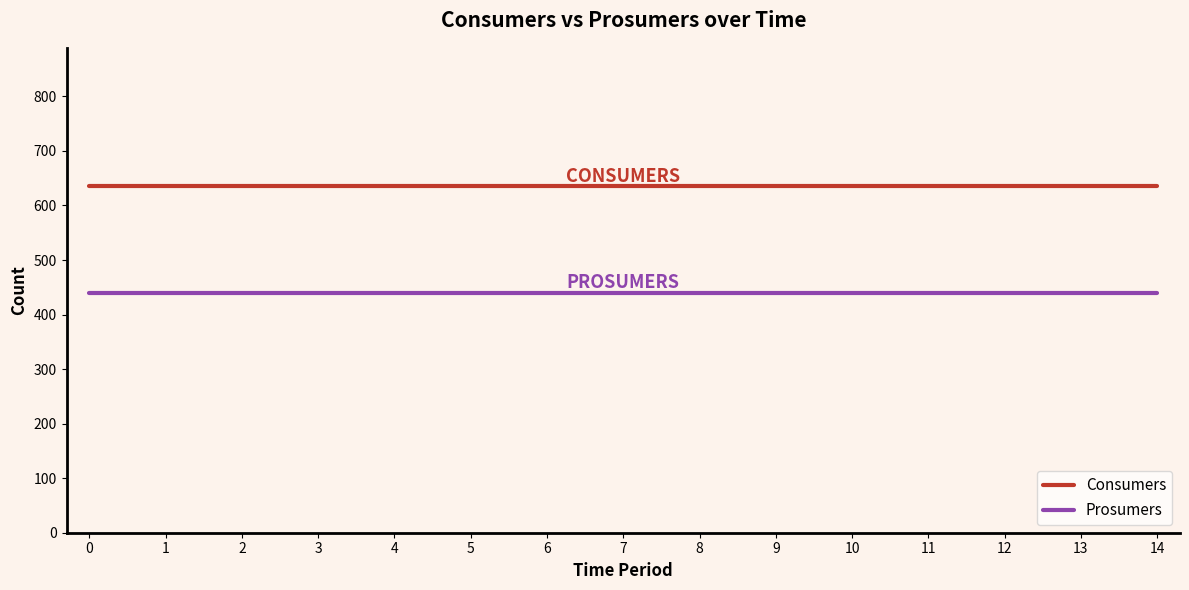

True or false: Consumers and Prosumers intersect in this chart.

False